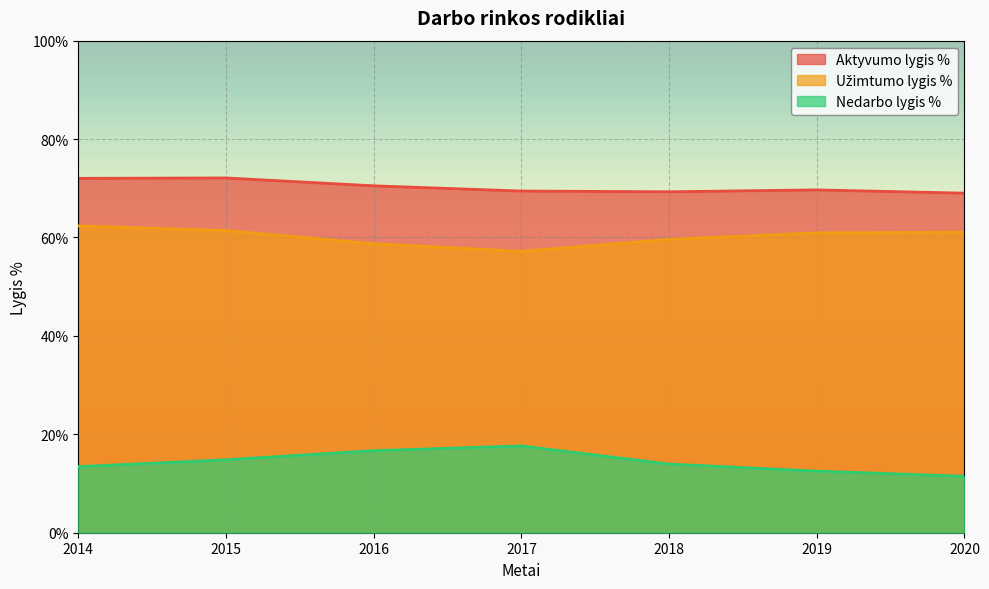

Does the chart display data point markers on the line(s)?

No